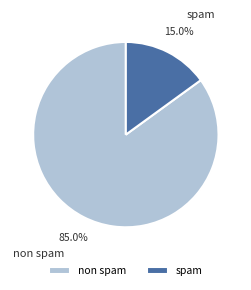

Is it true that non spam is 85% of the pie?

True